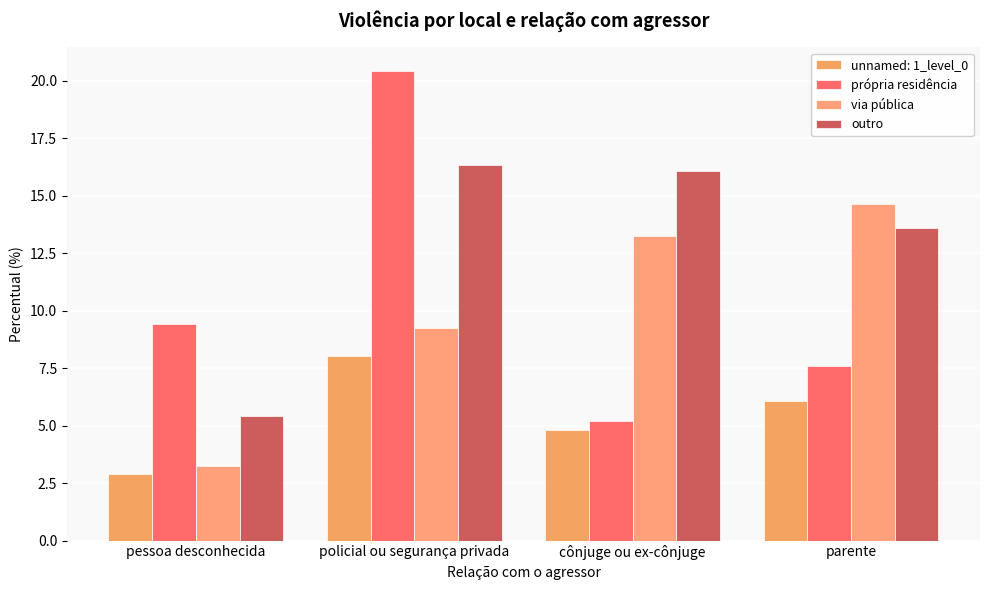

What is the sum of the via pública values at pessoa desconhecida and cônjuge ou ex-cônjuge?

16.5